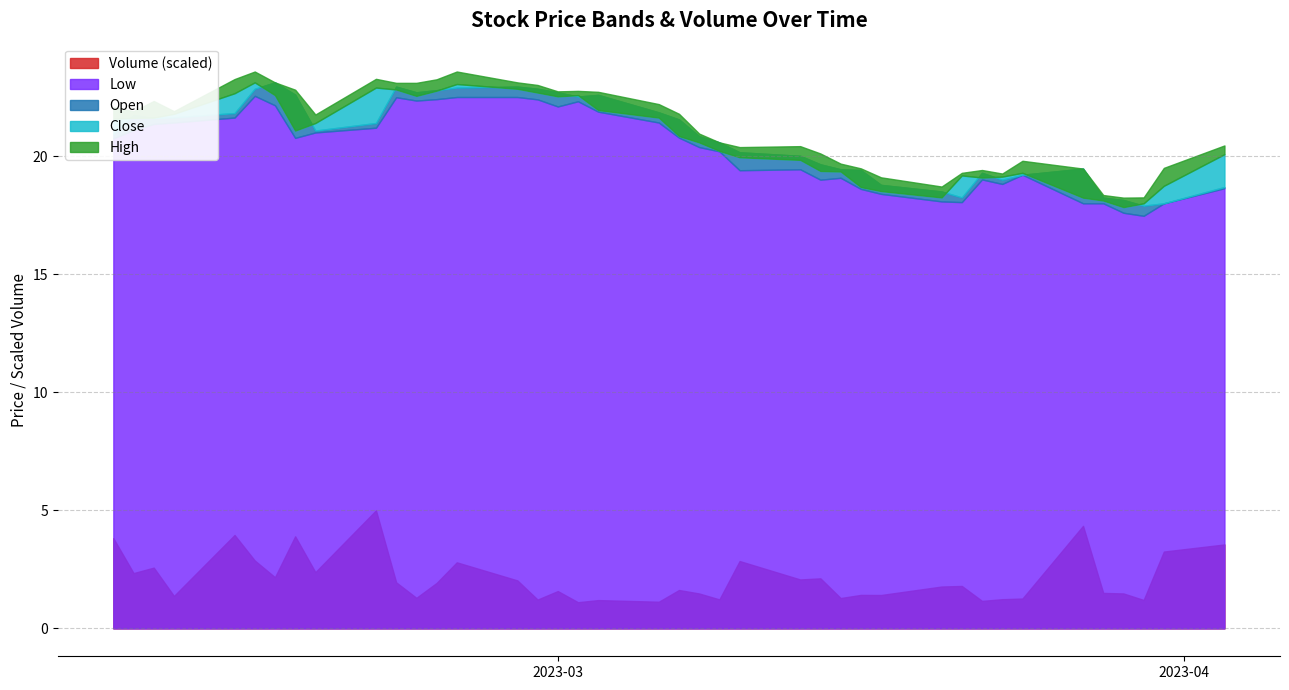

At which label does Close reach its peak?

2023-02-14